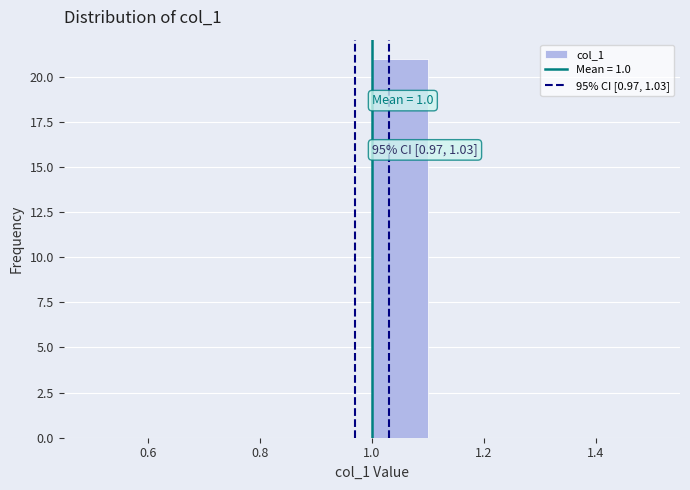

Which range on the x-axis has the tallest bar?

1.0 to 1.1